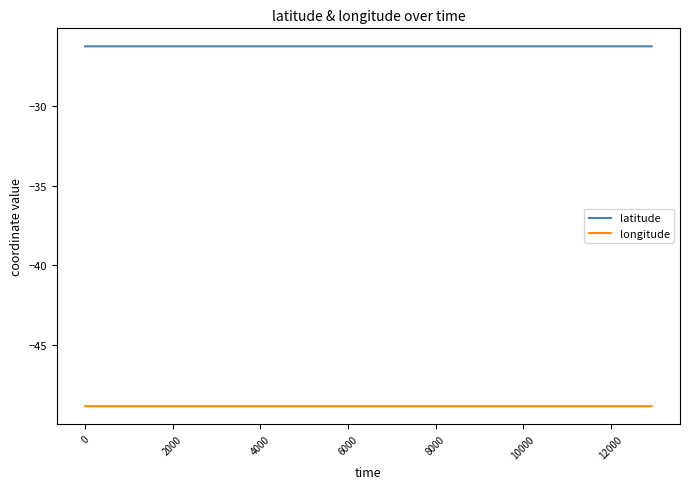

List the series in order of their peak value, highest first.

latitude, longitude